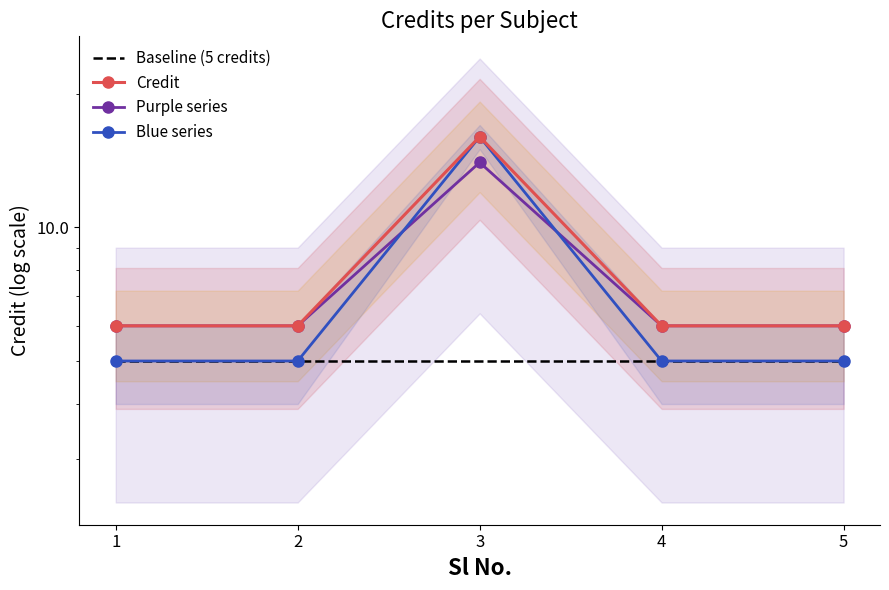

Where do Purple series and Blue series first cross each other?

2 and 3